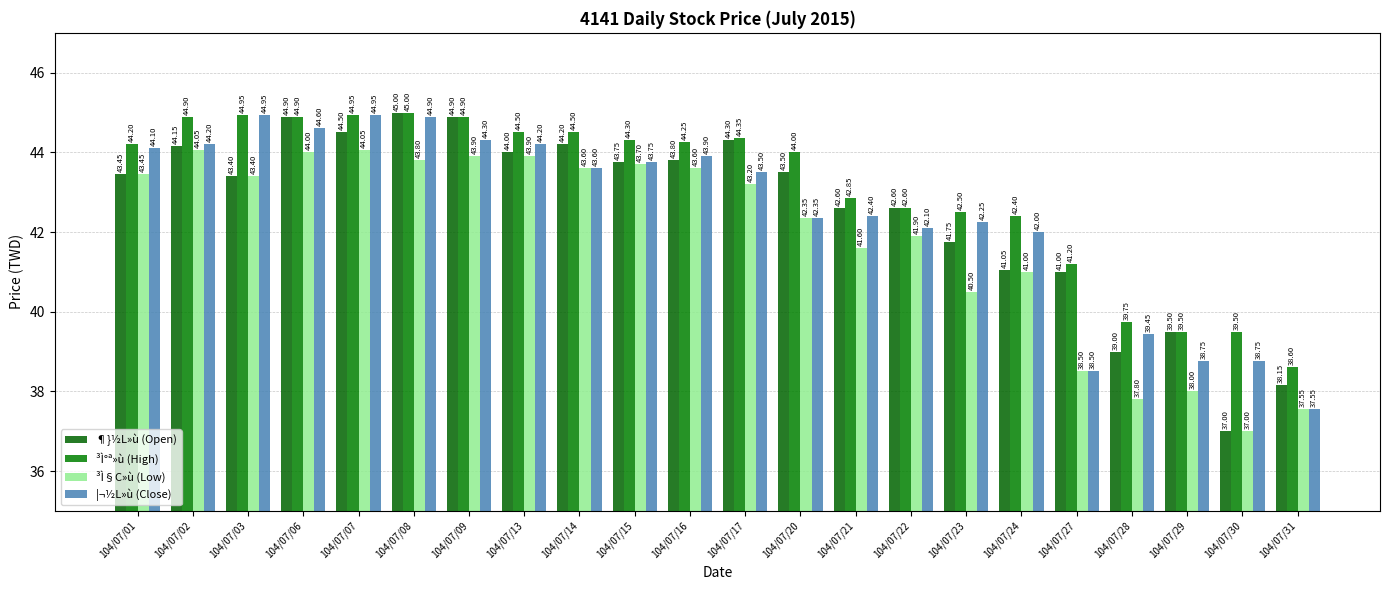

Is it true that ³Ì§C»ù (Low) equals 43.4 at 104/07/03?

True